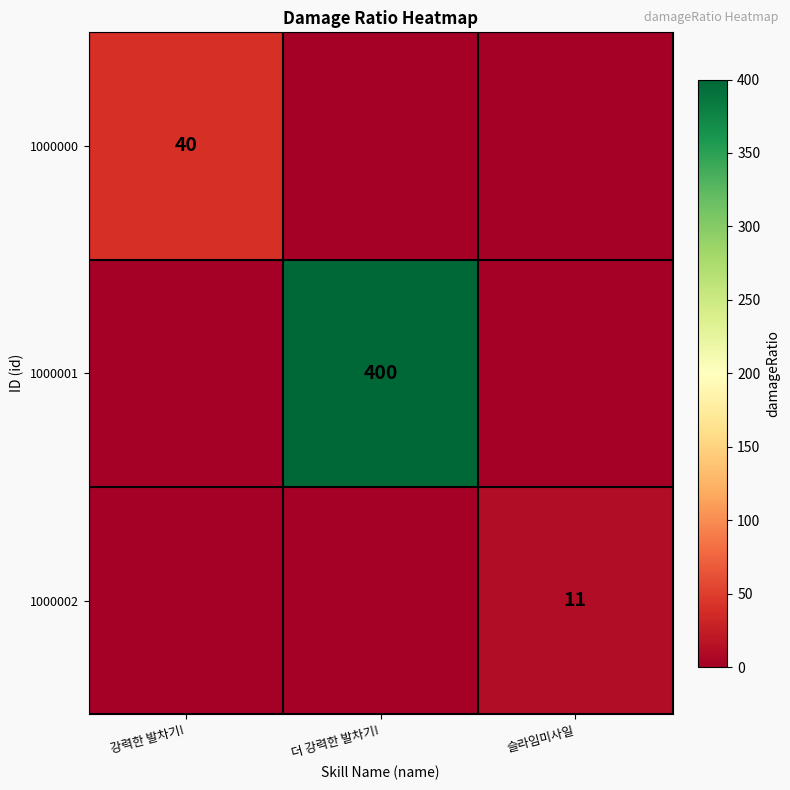

How many distinct data groups are displayed?

3